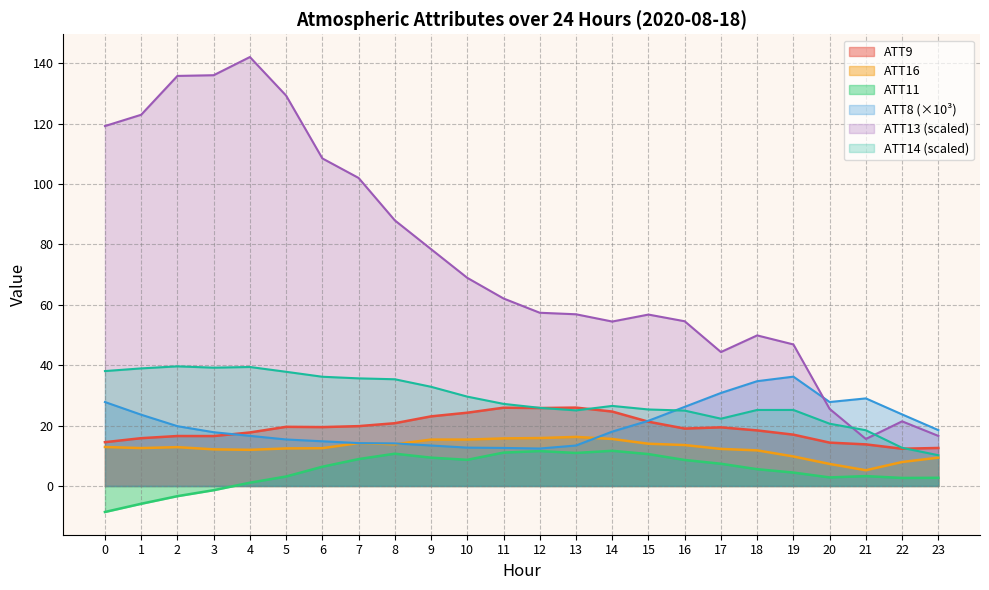

Where does the ATT9 series first go above 19?

5